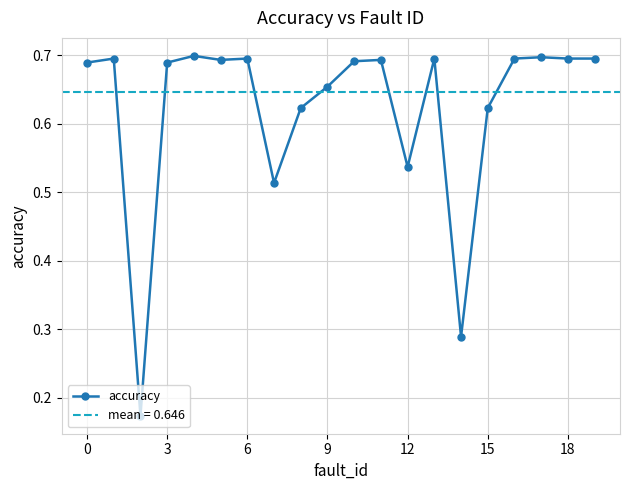

What is the difference between the second highest and second lowest values?

0.4